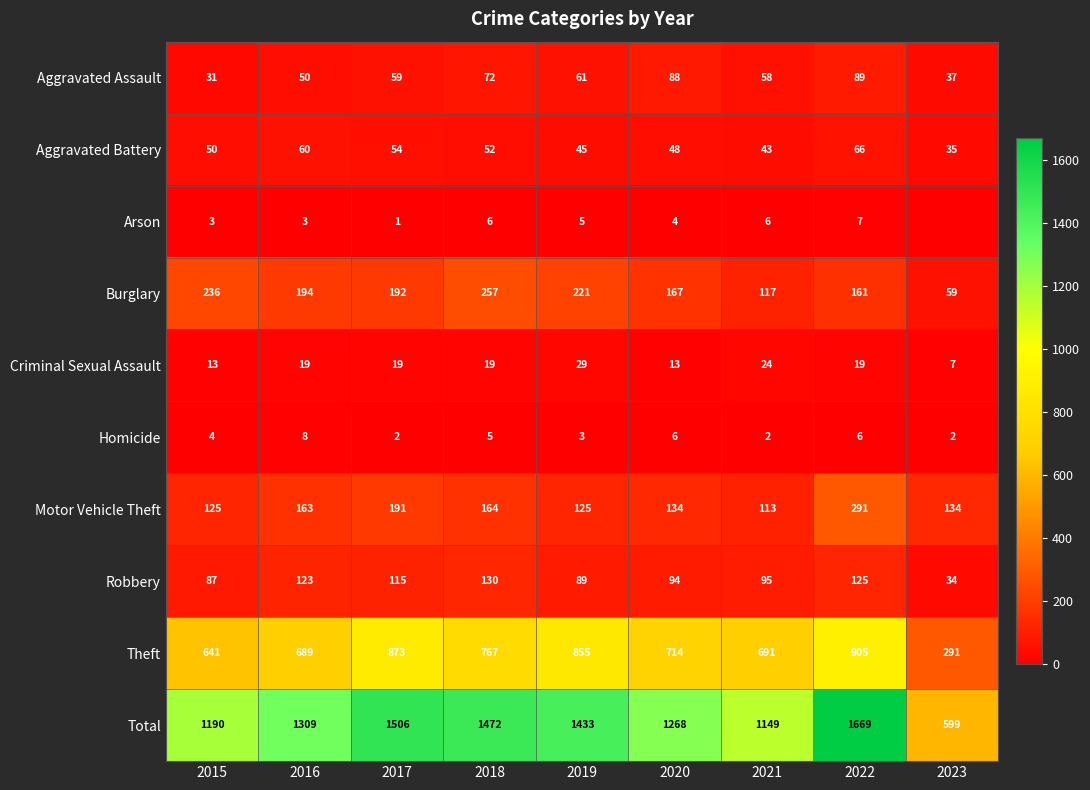

Rank the series at 2018 from lowest to highest value.

Homicide, Arson, Criminal Sexual Assault, Aggravated Battery, Aggravated Assault, Robbery, Motor Vehicle Theft, Burglary, Theft, Total